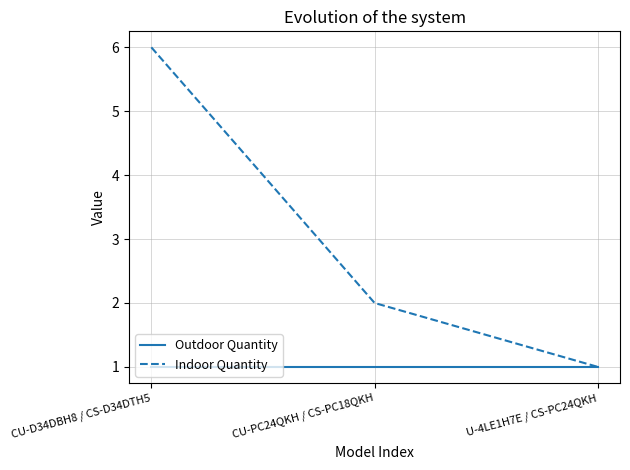

Reading left to right, transcribe all the data shown in this chart.

Outdoor Quantity: 1	1	1
Indoor Quantity: 6	2	1